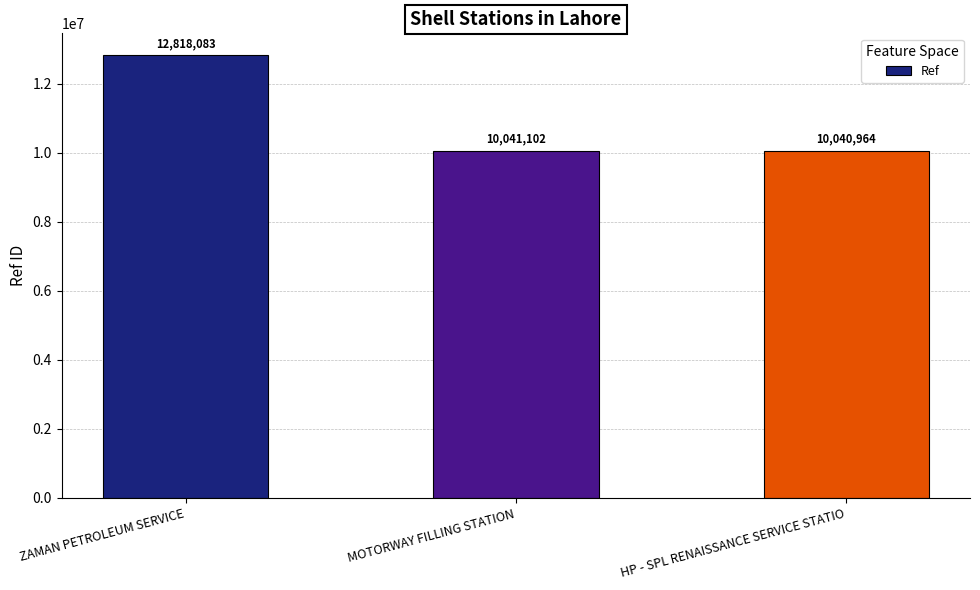

Rank the categories by value from lowest to highest.

HP - SPL RENAISSANCE SERVICE STATIO, MOTORWAY FILLING STATION, ZAMAN PETROLEUM SERVICE